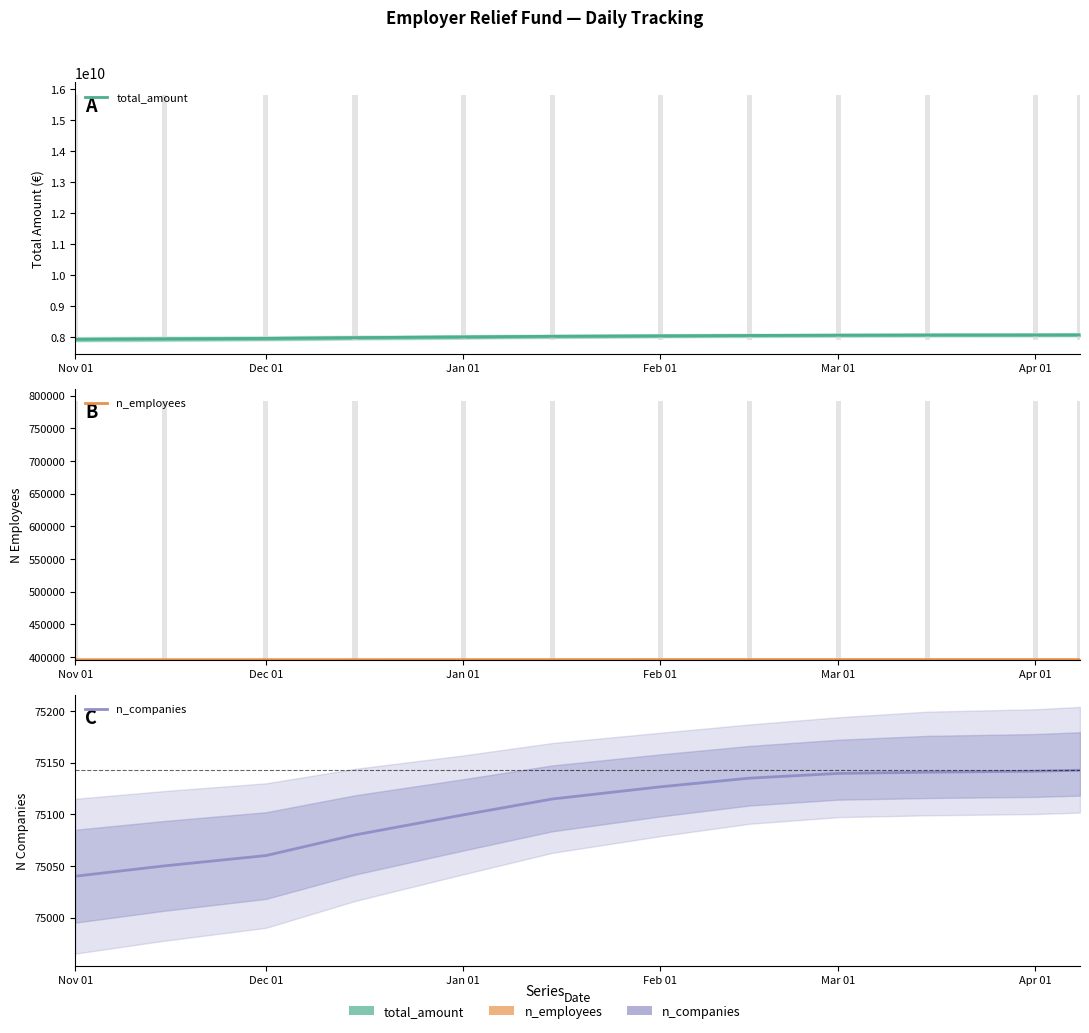

What is the difference between the maximum and minimum values in the total_amount series?

144405498.3